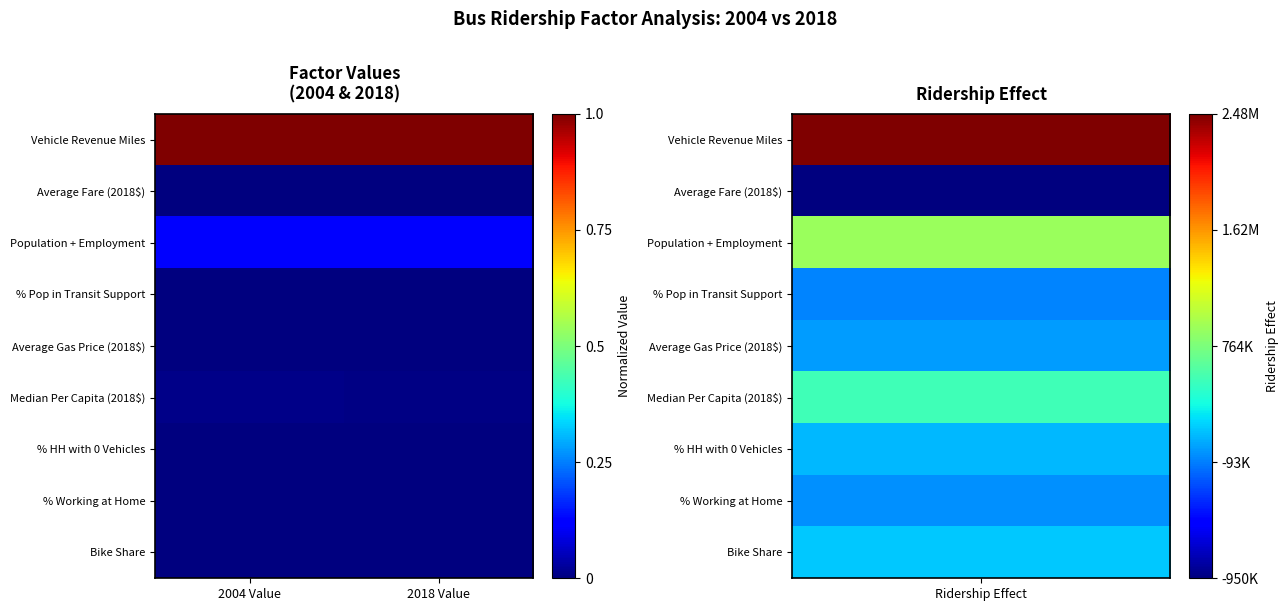

Which series changed the most between 2004 Value and 2018 Value?

Median Per Capita (2018$)